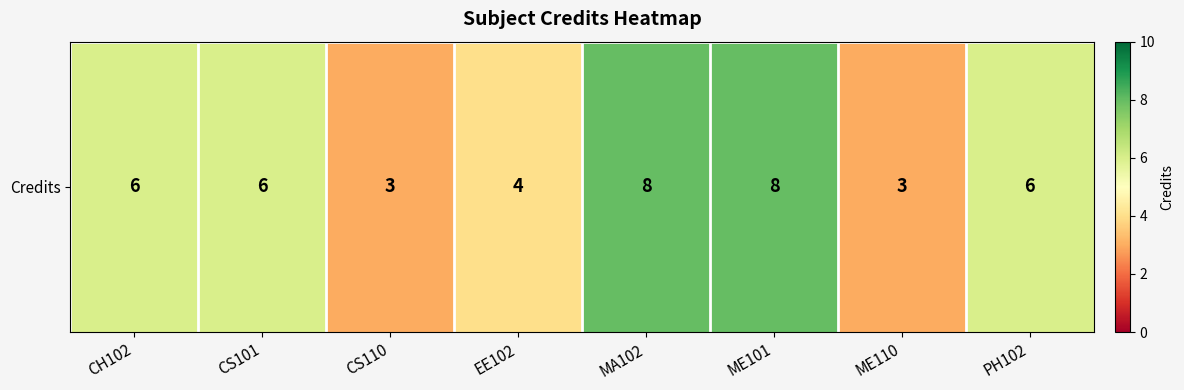

Reading right to left, transcribe all the data shown in this chart.

6	3	8	8	4	3	6	6